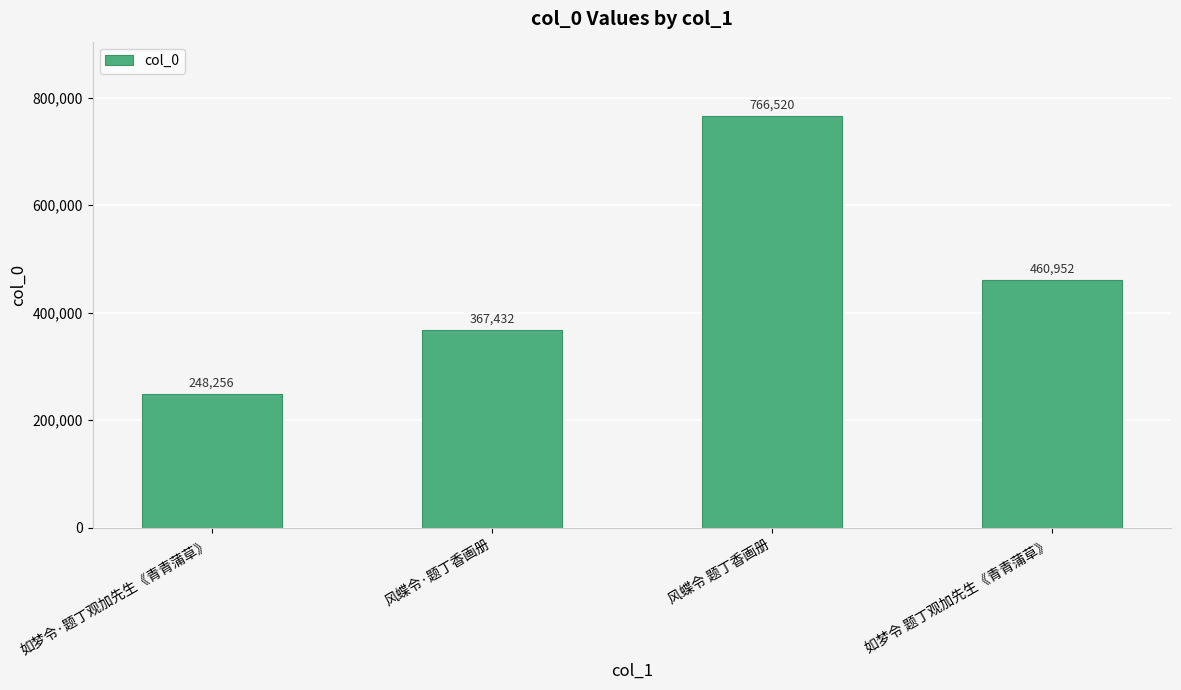

True or false: the data shows 377380 at 如梦令·题丁观加先生《青青蒲草》.

False